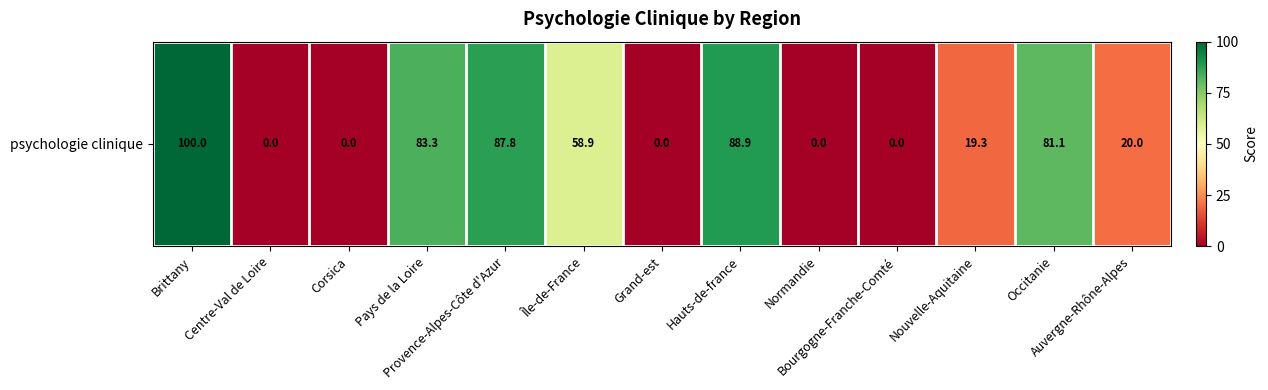

Rank the categories by value from lowest to highest.

Centre-Val de Loire, Corsica, Grand-est, Normandie, Bourgogne-Franche-Comté, Nouvelle-Aquitaine, Auvergne-Rhône-Alpes, Île-de-France, Occitanie, Pays de la Loire, Provence-Alpes-Côte d'Azur, Hauts-de-france, Brittany